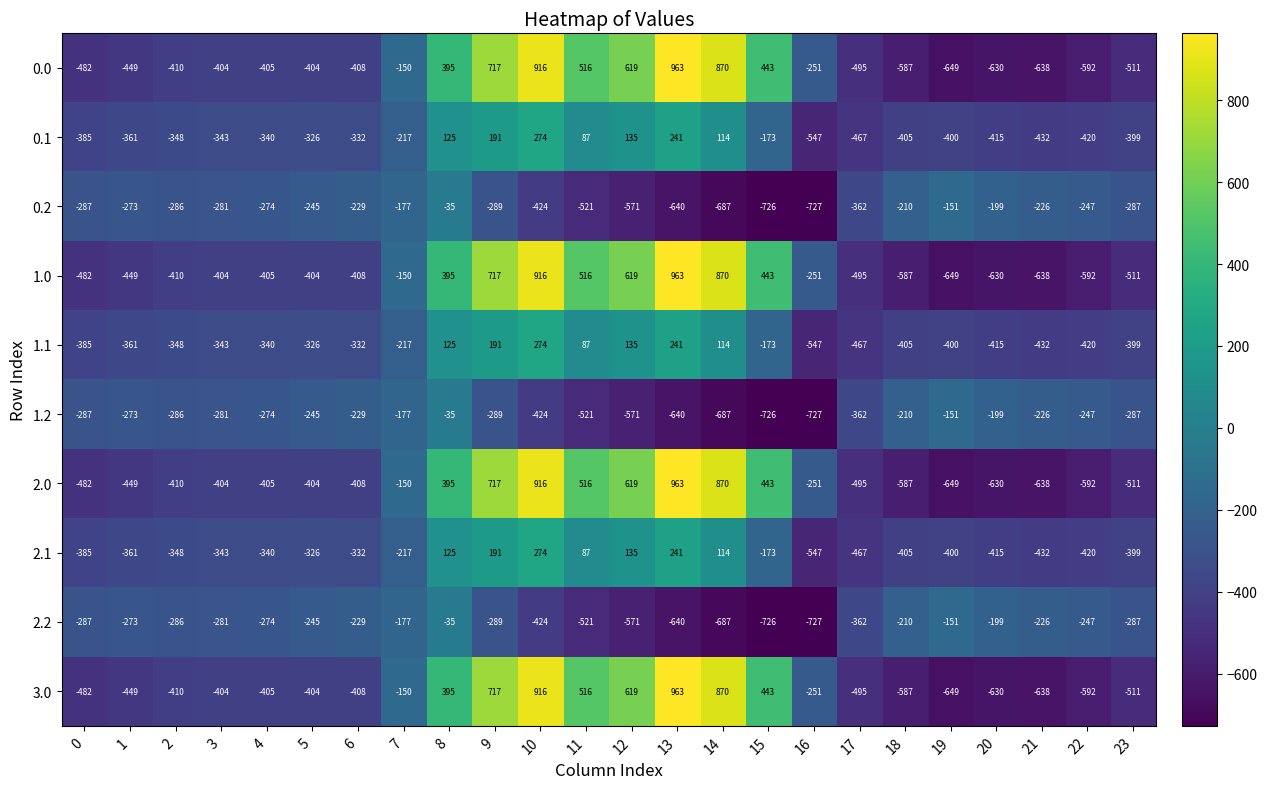

What is the difference between the maximum and second lowest values in the 1.2 series?

691